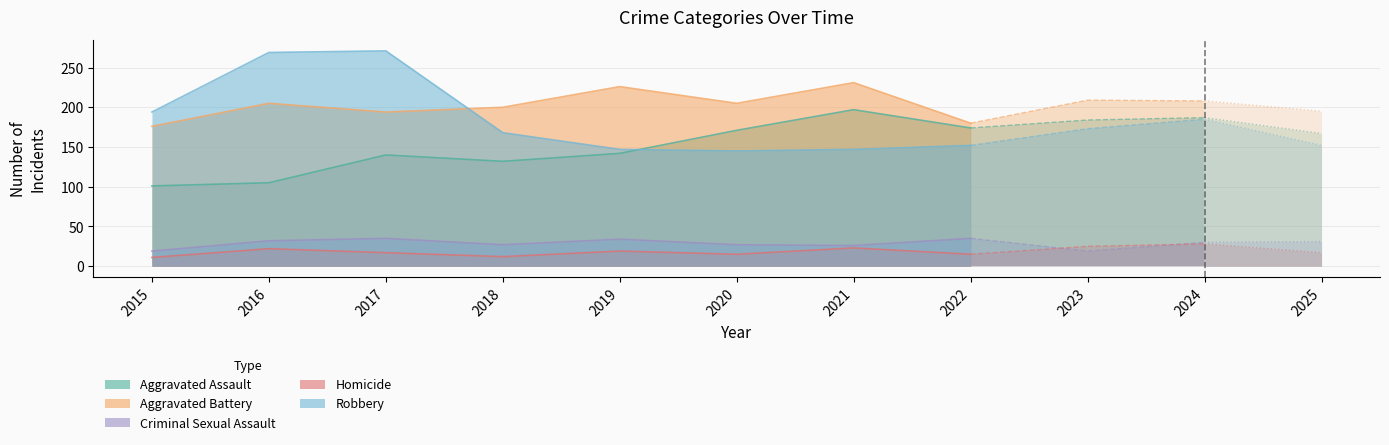

What is the difference between the maximum and second lowest values in the Robbery series?

124